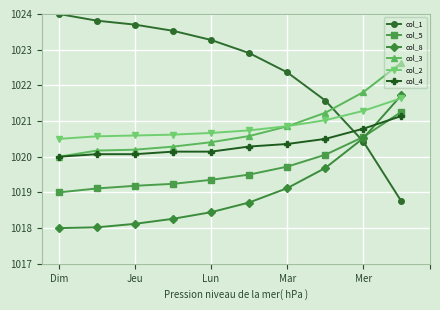

What is the value of the col_5 point at the 5th from the left?

1019.4